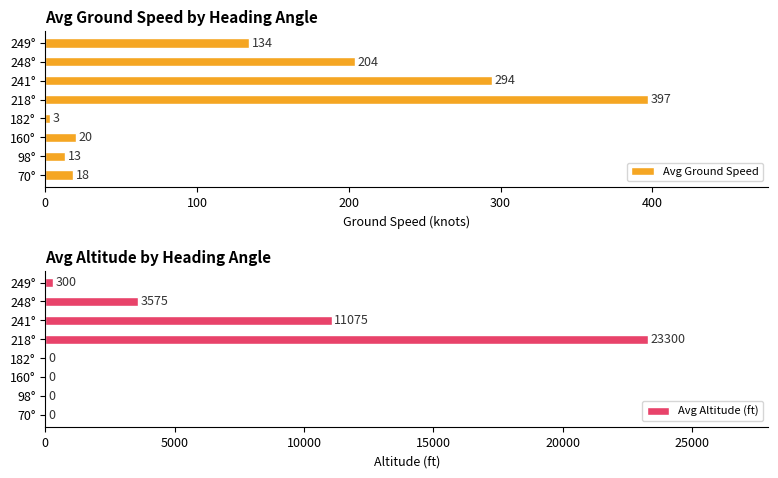

Which series has the largest total across all categories?

Avg Altitude (ft)